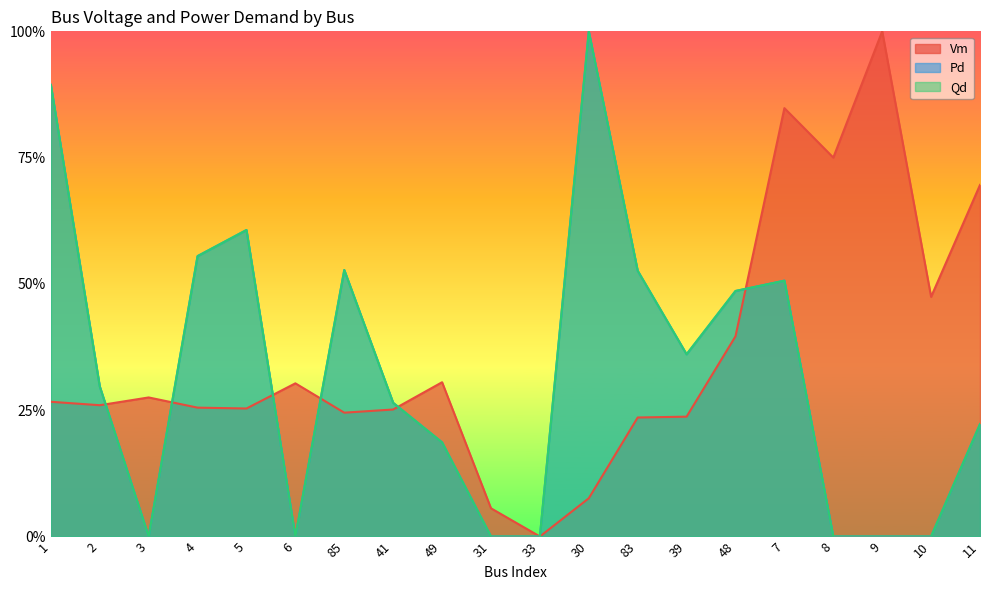

What position from the left is 39?

14